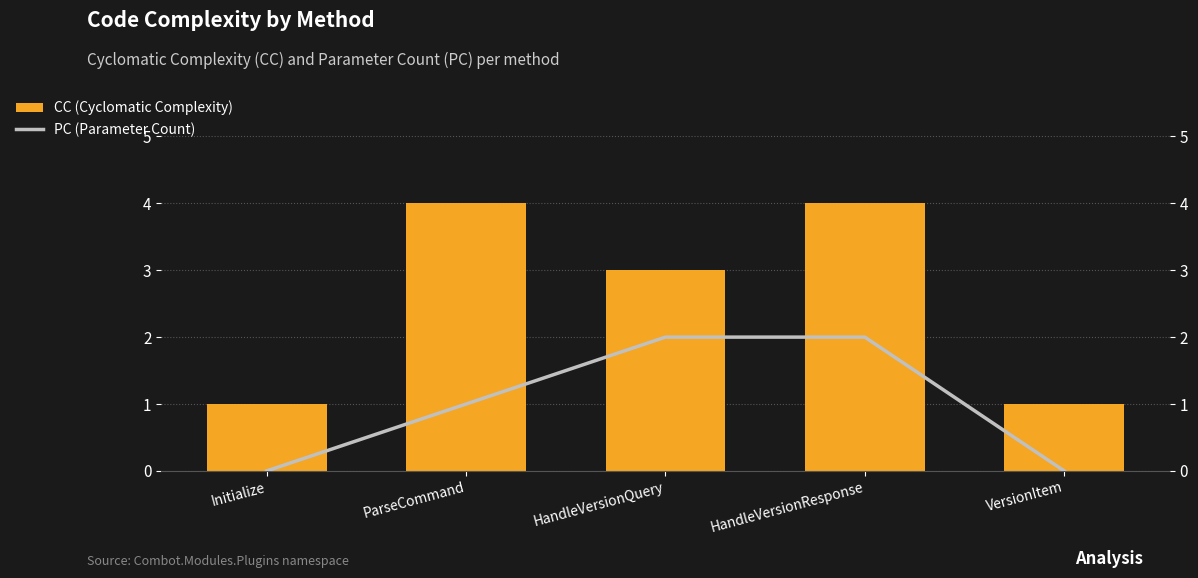

What are all the series names shown in the legend?

PC, CC